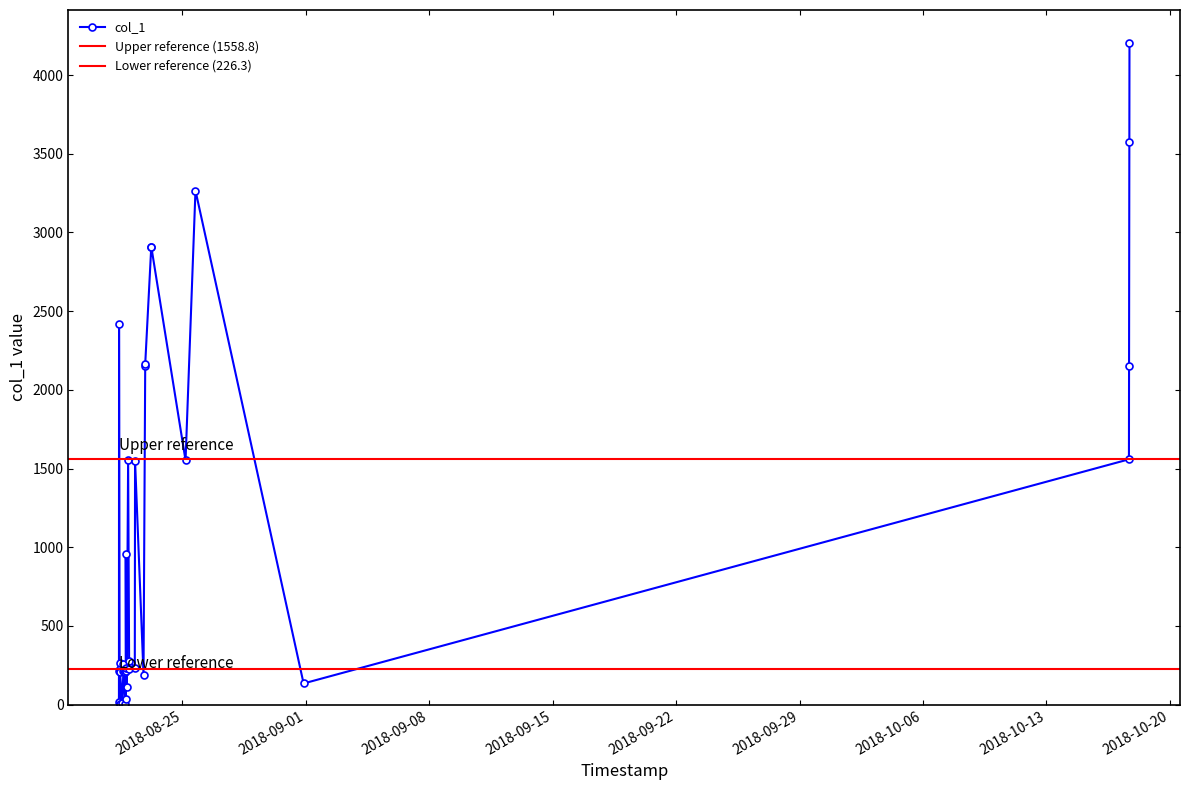

At which label is the value closest to 2102?

2018-10-17 16:26:42